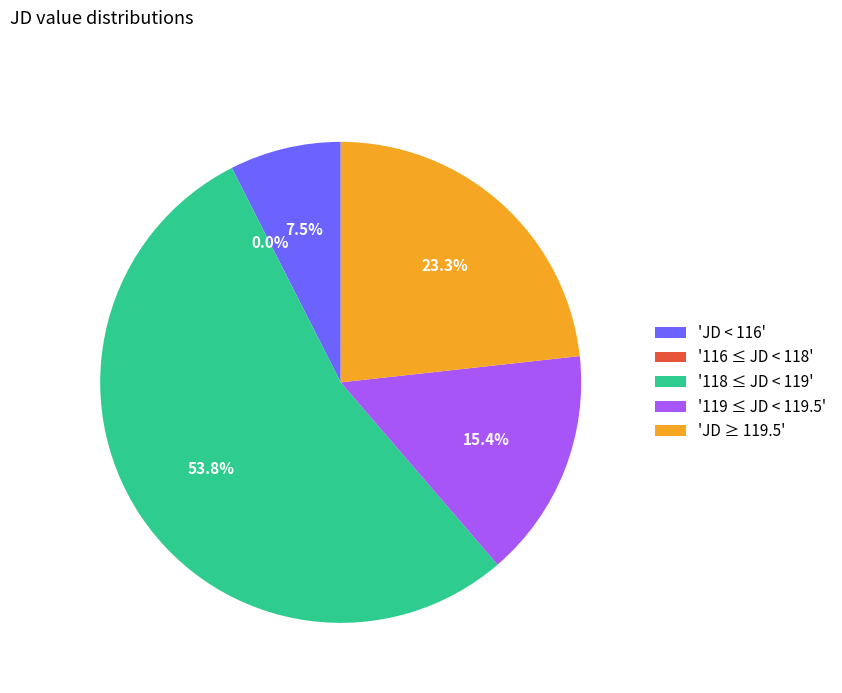

Is it true that 1 is 13% of the pie?

False